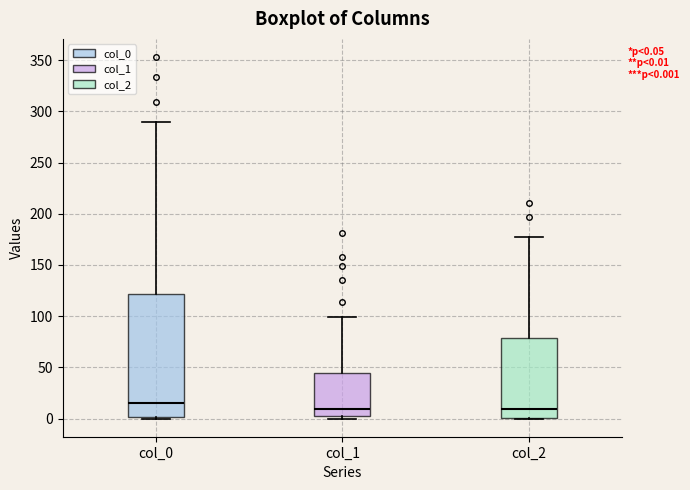

Which box is the tallest, from its lower edge to its upper edge?

col_0